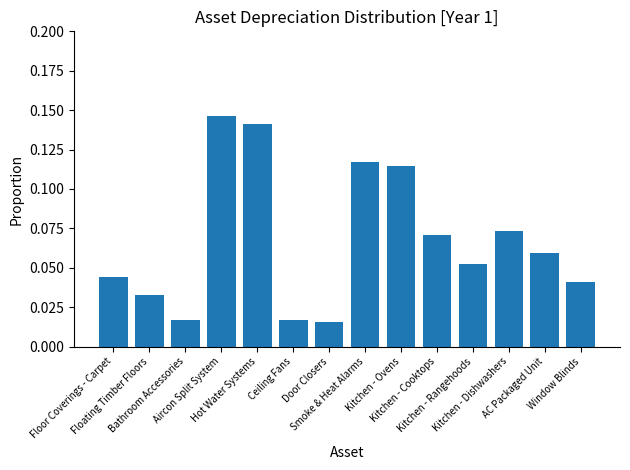

How many values are between 0 and 1?

14